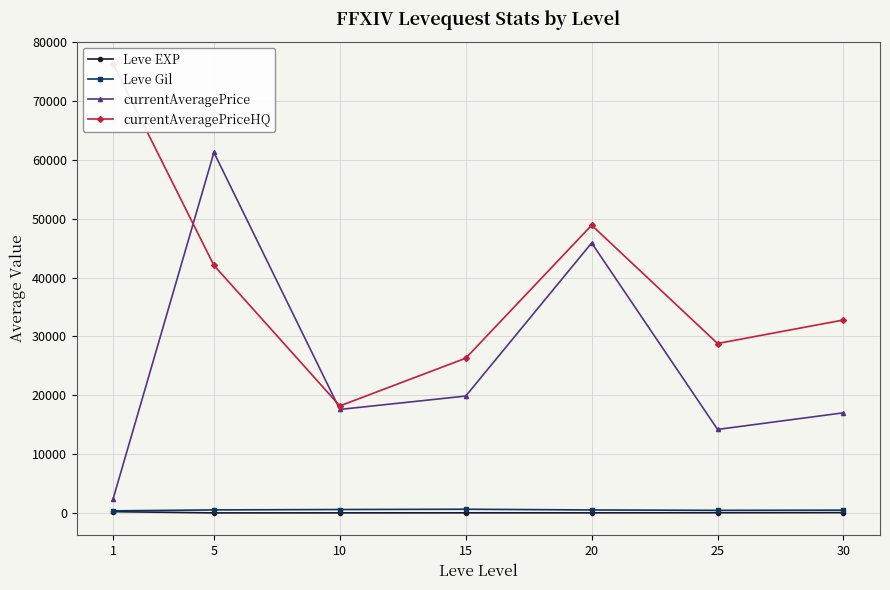

Reading left to right, what are all the values shown in this chart?

Leve EXP: 210.7	3.7	7.5	15.7	15.0	29.7	47.0
Leve Gil: 349.2	508.3	575.0	623.3	500.0	438.3	467.5
currentAveragePrice: 2428.2	61250.8	17580.2	19856.5	45875.0	14183.5	17009.8
currentAveragePriceHQ: 76286.5	42066.3	18179.5	26289.2	48888.0	28785.3	32781.8